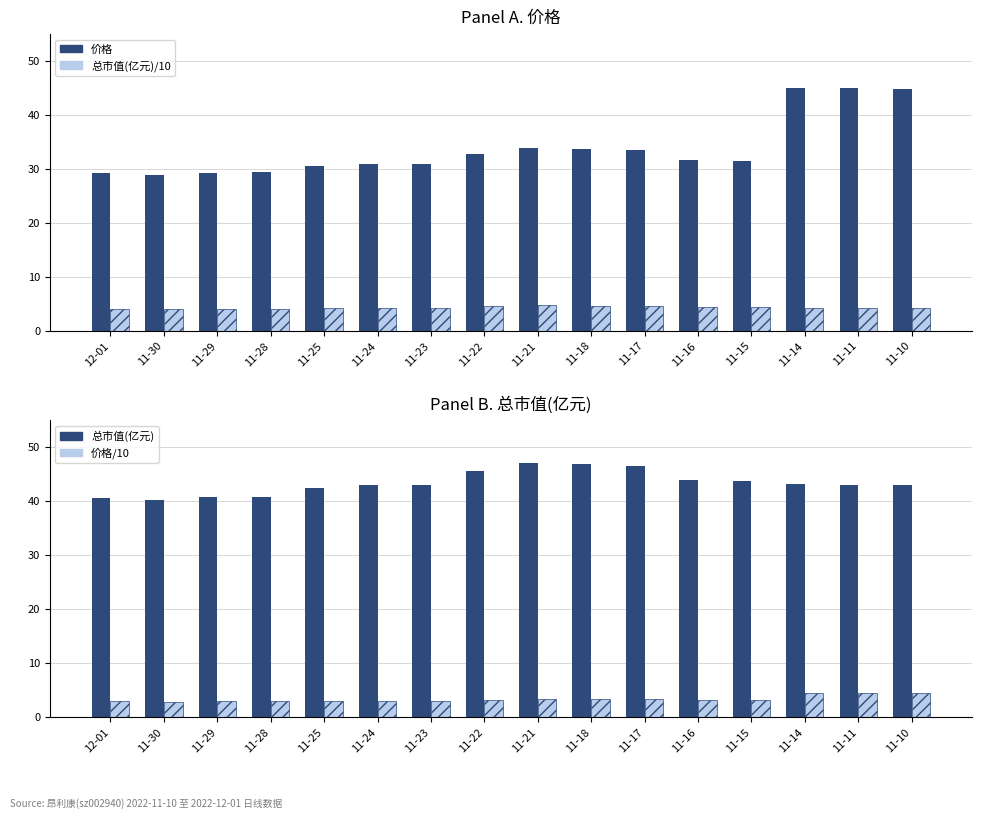

What is the label of the 11th bar from the left?

11-17